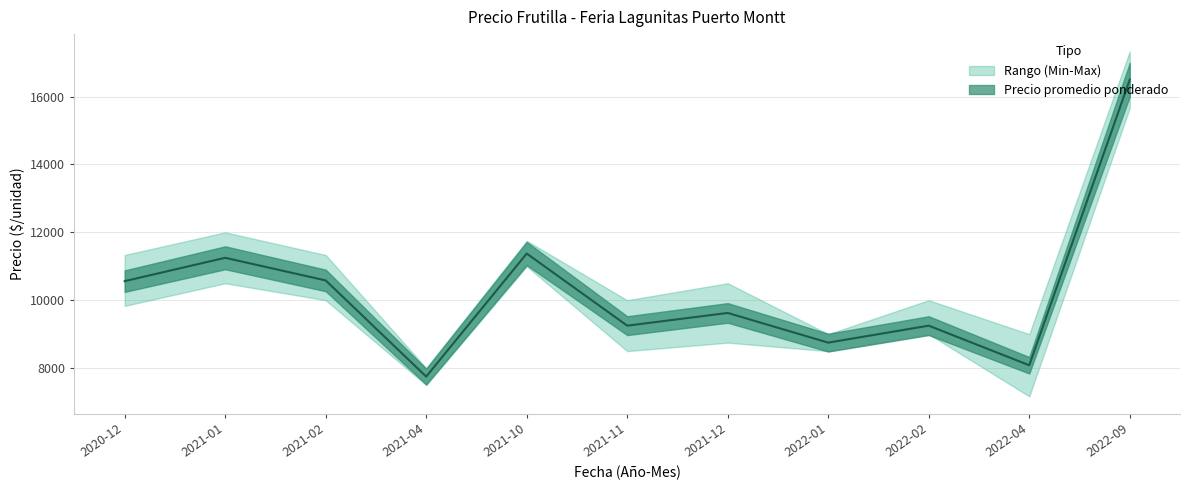

How many values in the Precio minimo series exceed 7167?

10